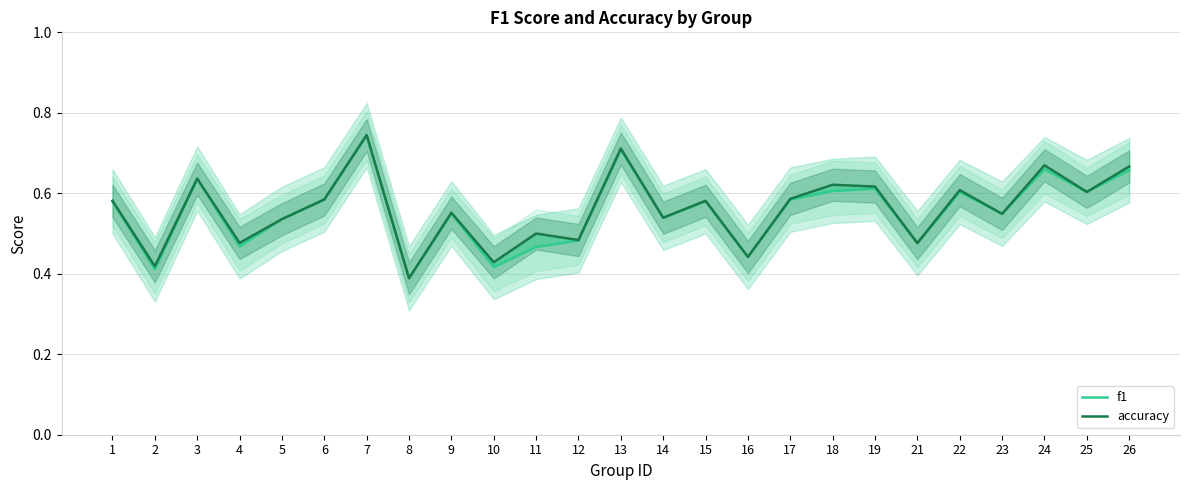

Which series has the largest range (max minus min)?

accuracy